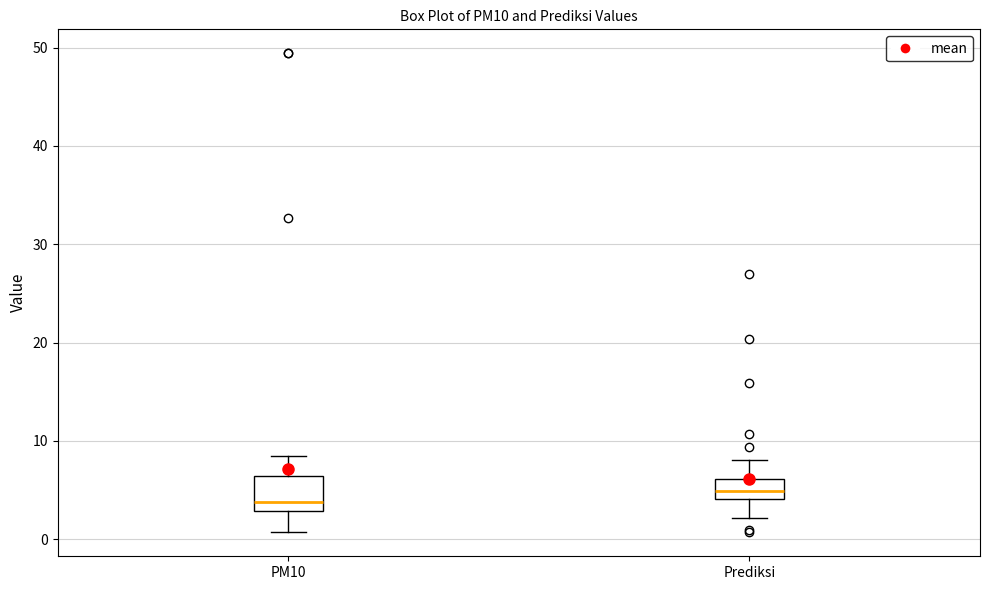

Where does the upper whisker of the box for PM10 end on the y-axis? The values are not printed on the chart, so give them approximately, as read against the axis.

8